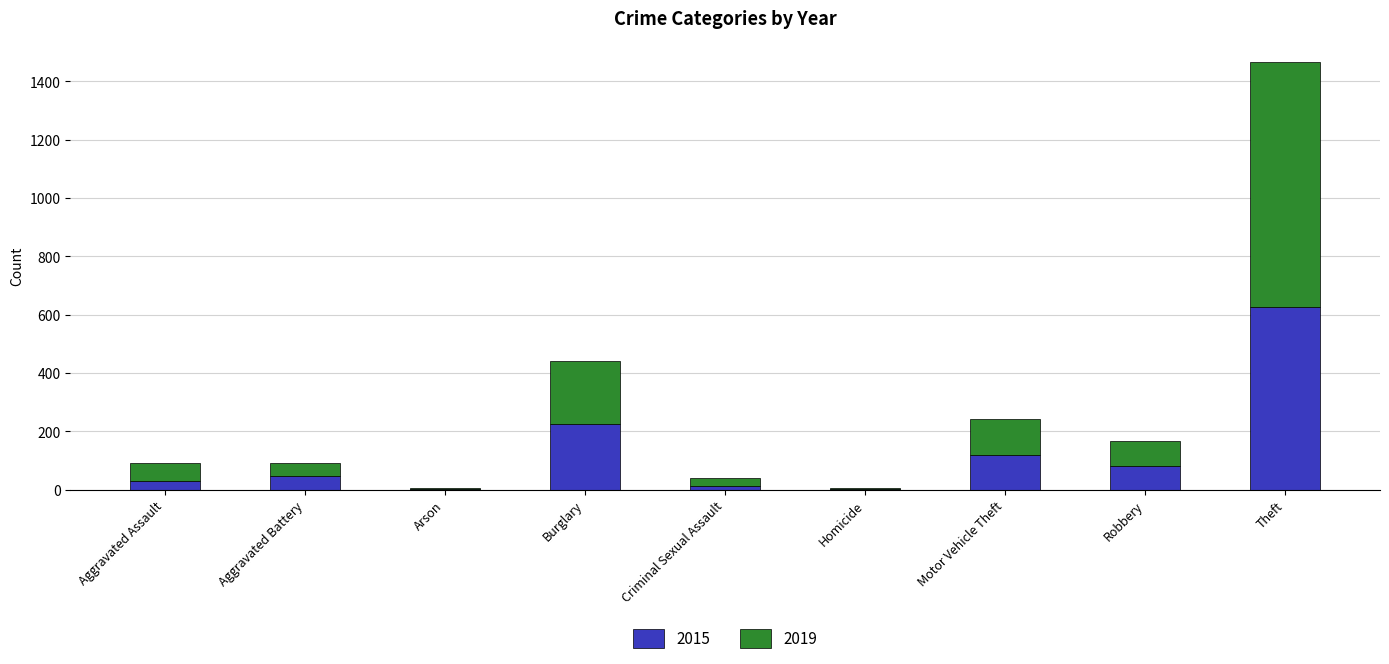

At which label does 2015 reach its peak?

Theft